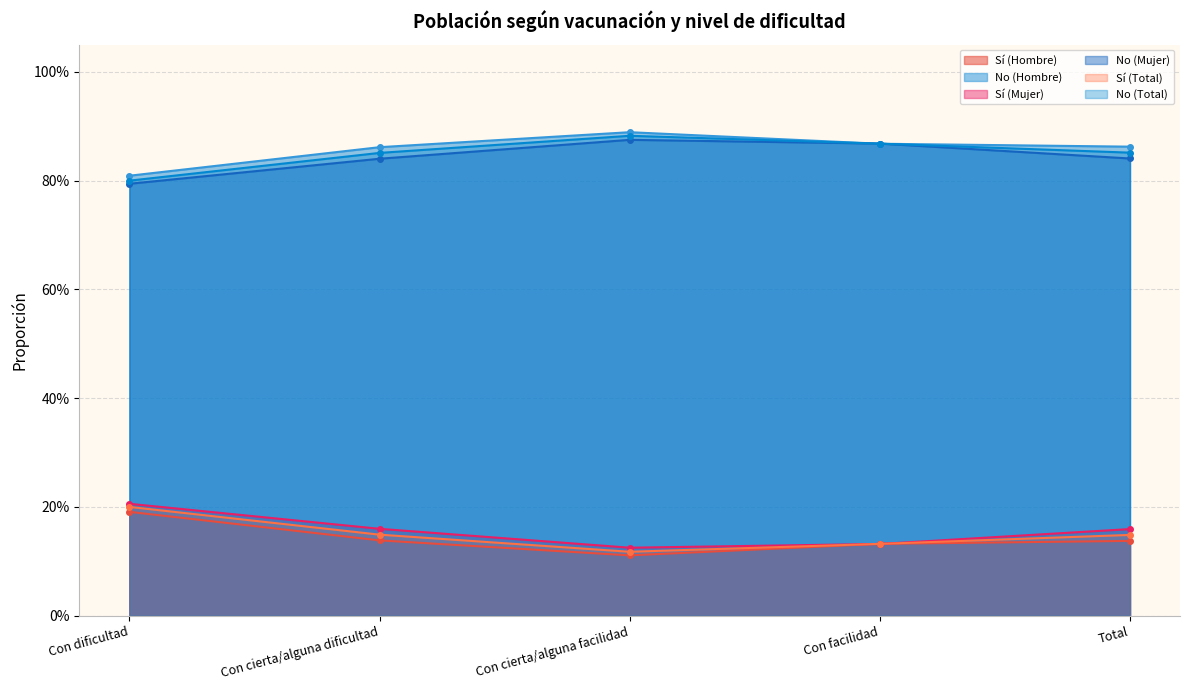

After their last crossing, which series has the higher values: No (Total) or No (Mujer)?

No (Total)